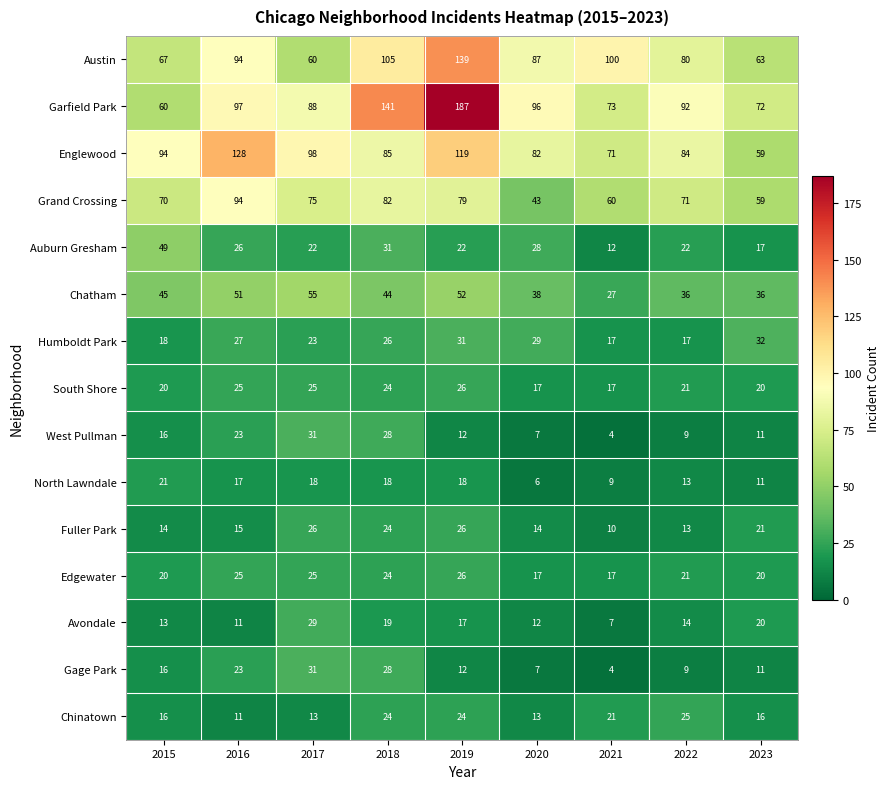

Where does the Avondale series first go above 14?

2017